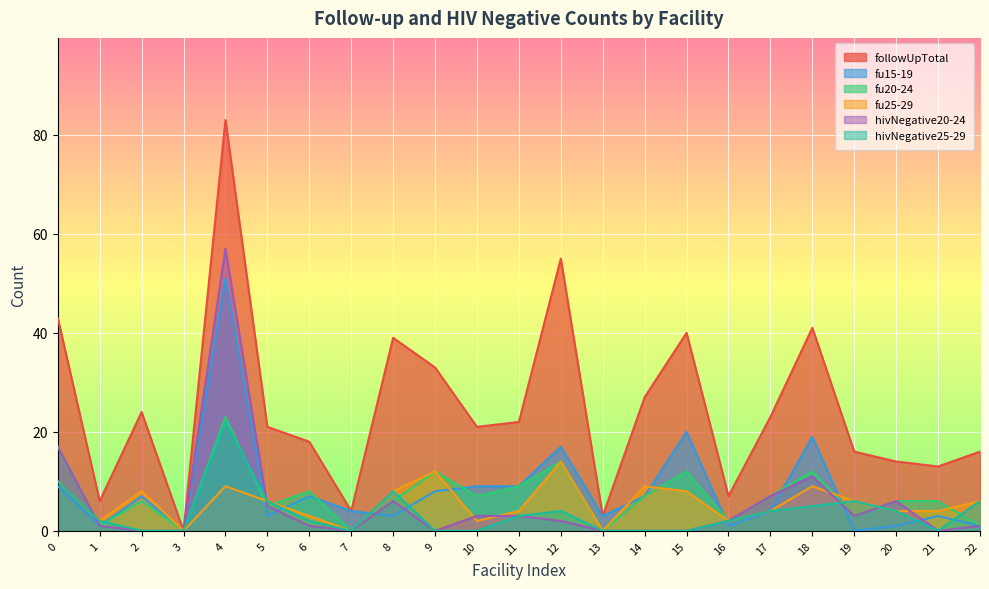

What is the difference between the maximum and second lowest values in the fu20-24 series?

23